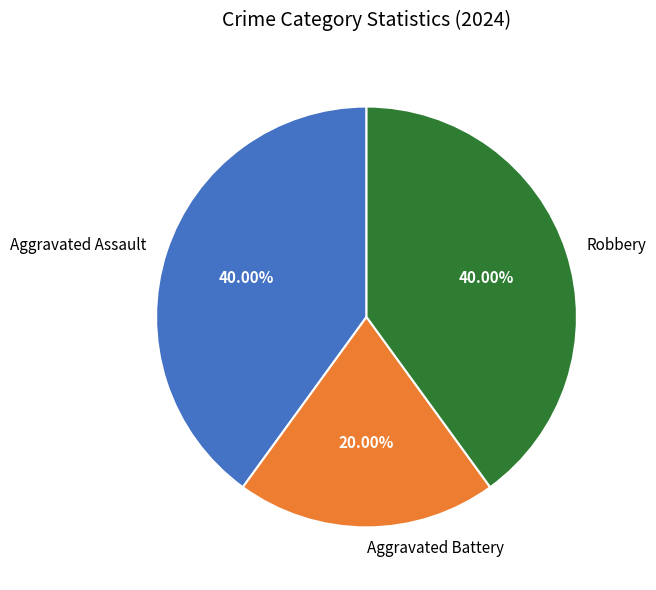

Is the sum of Aggravated Assault and Aggravated Battery greater than half?

Yes